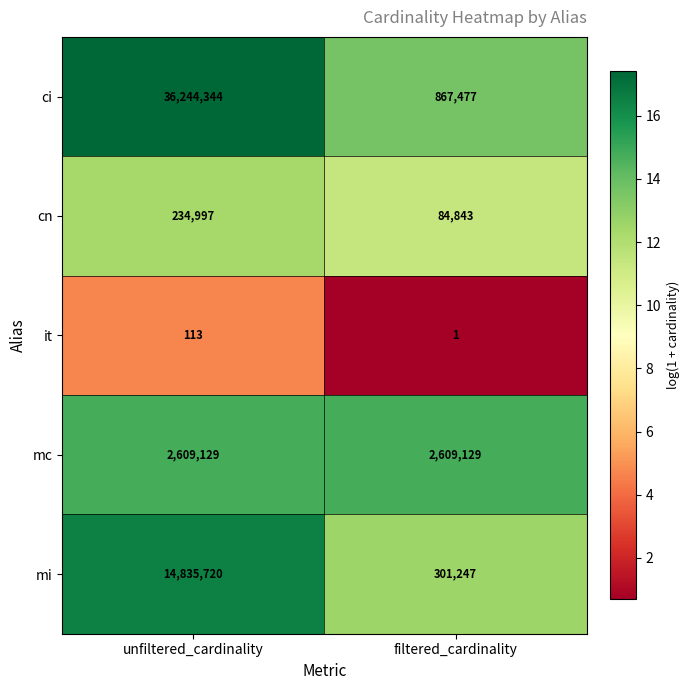

What is the difference between the maximum and minimum values in the ci series?

35376867